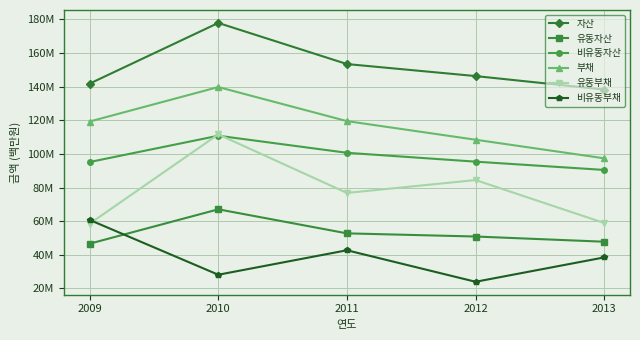

What is the difference between the maximum and minimum values in the 자산 series?

39624117